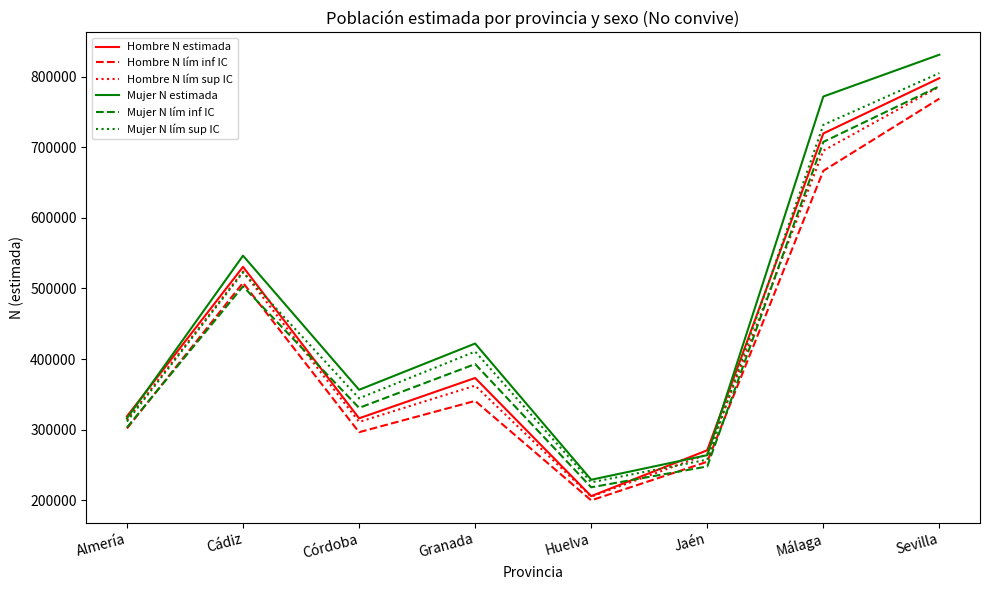

What is the total value across all series at Córdoba?

1954597